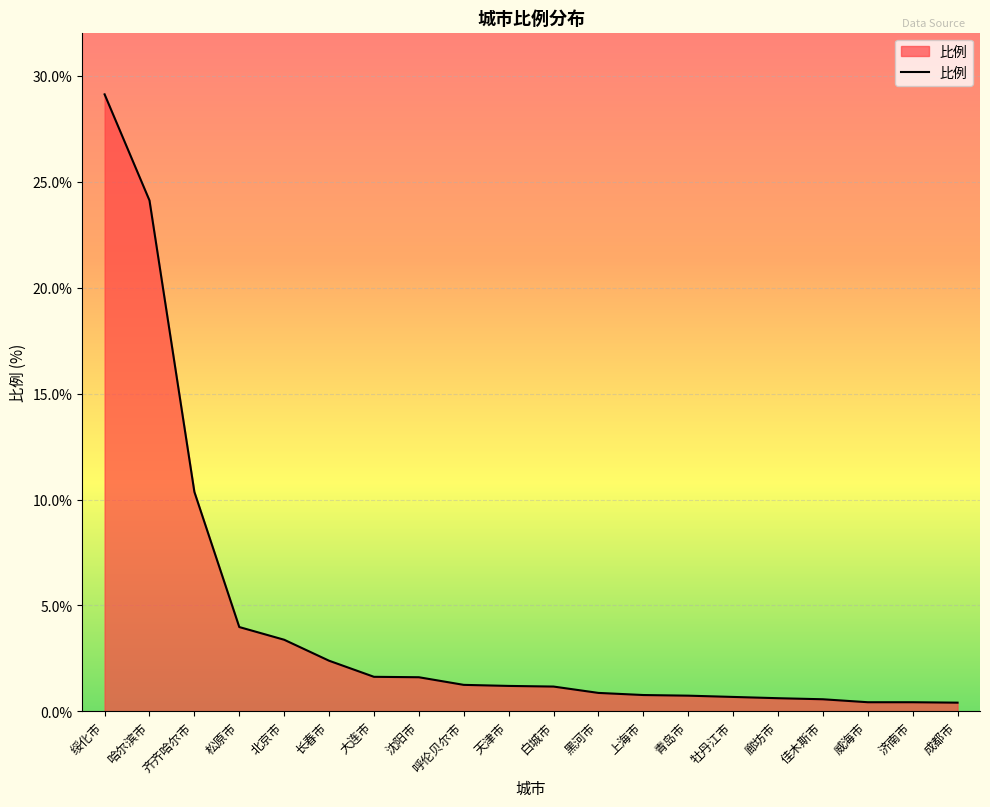

The chart shows a value of 4.0 at 松原市. True or false?

True